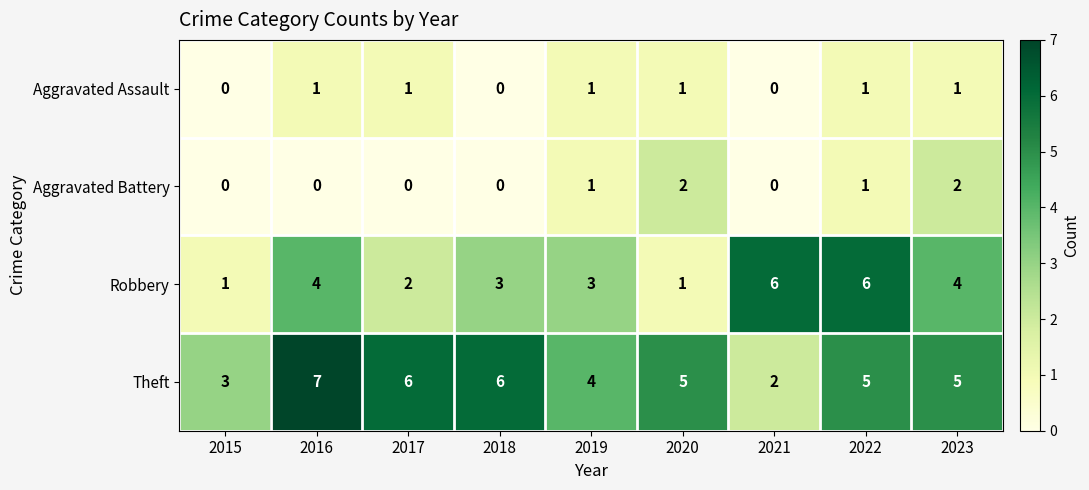

What is the sum of all Theft values?

43